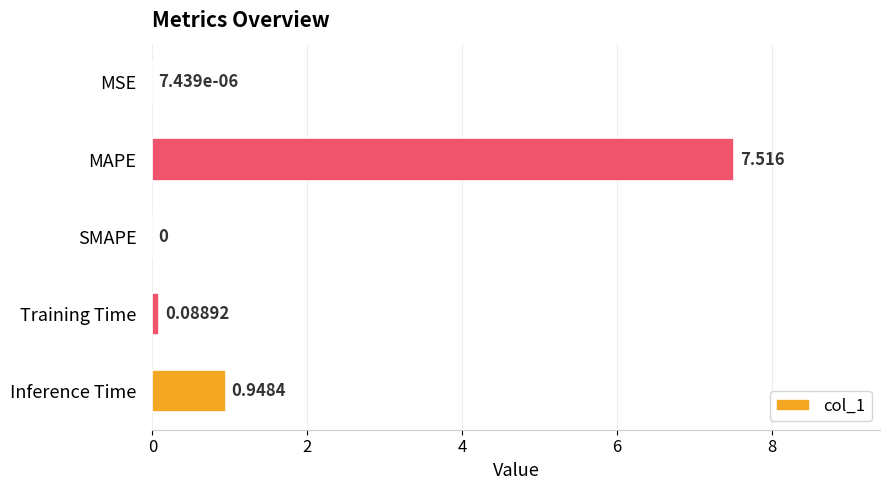

At which category does the chart reach its peak across all series?

MAPE